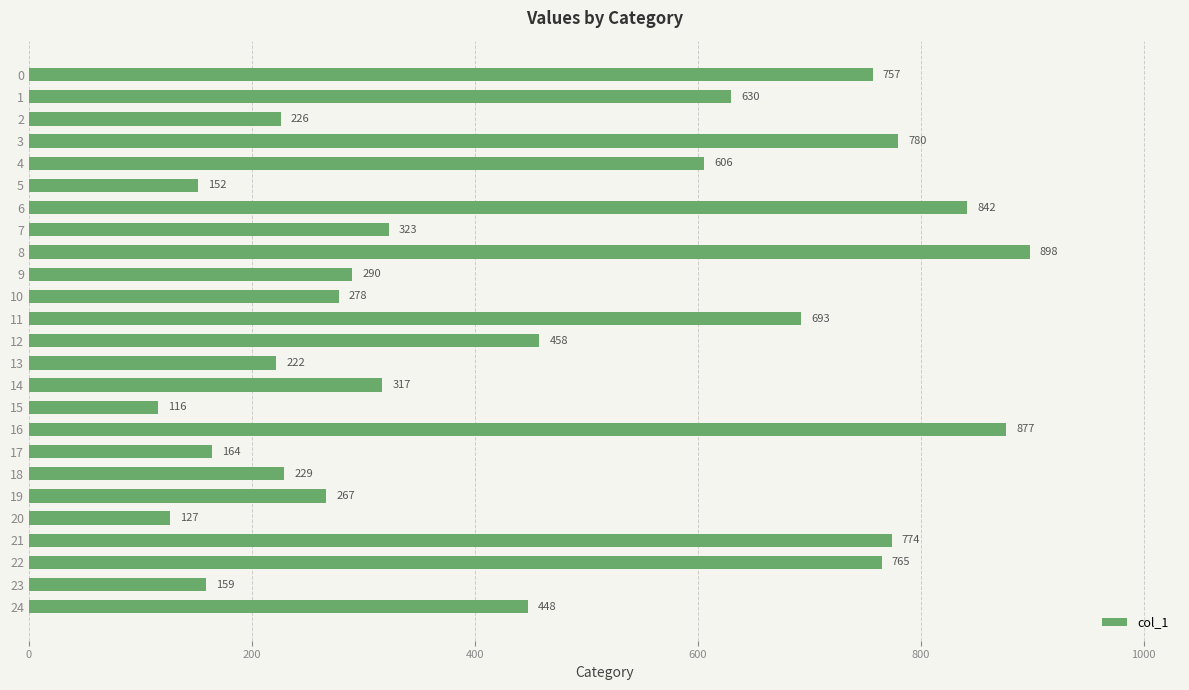

How many data points are less than 323?

12